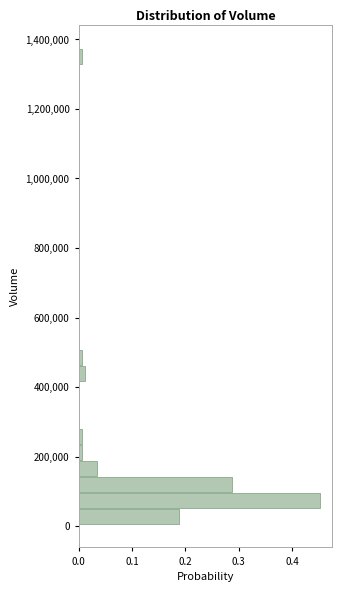

Around what value on the y-axis is the longest bar? Give the approximate position of its centre, as read against the axis.

80000